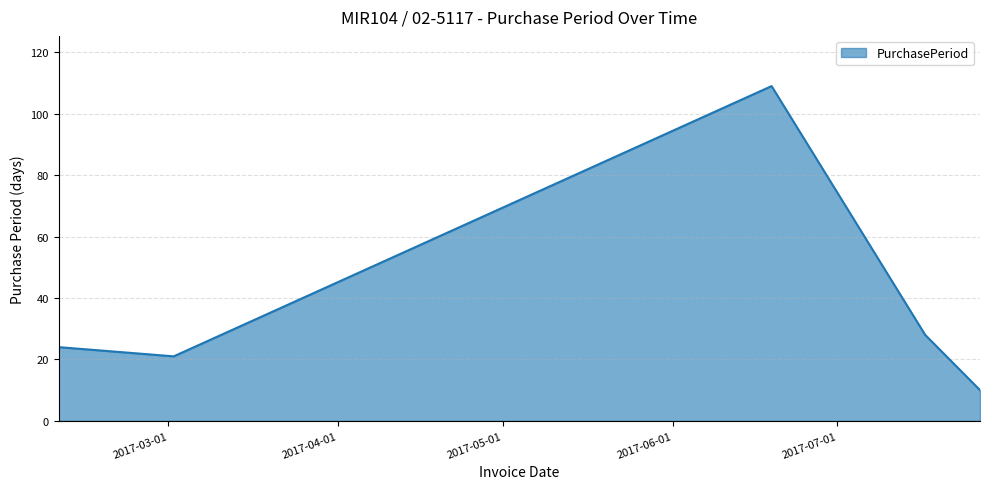

How many lines are shown in the chart?

1